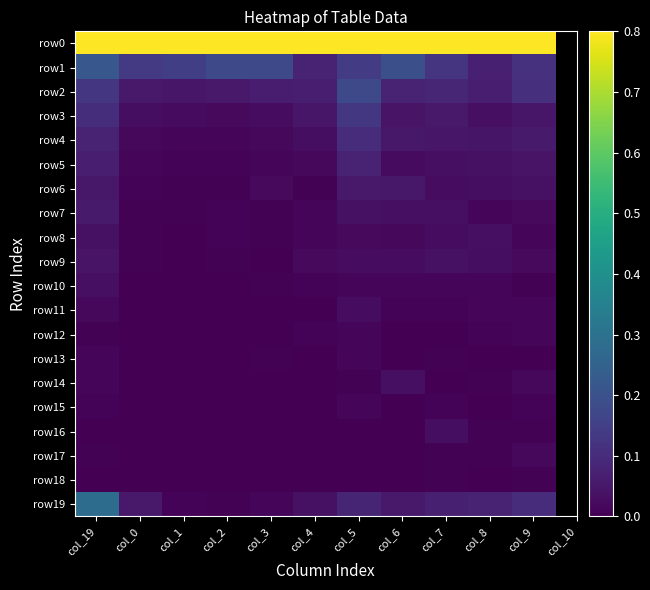

What is the total value across all series at col_8?

1.5